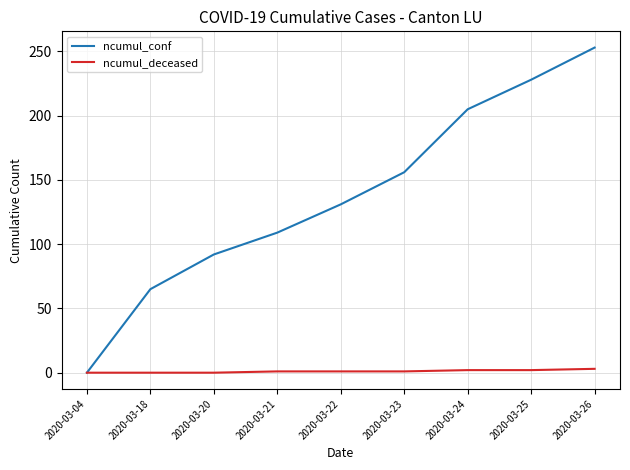

What is the difference between the highest and lowest values at 2020-03-25?

226